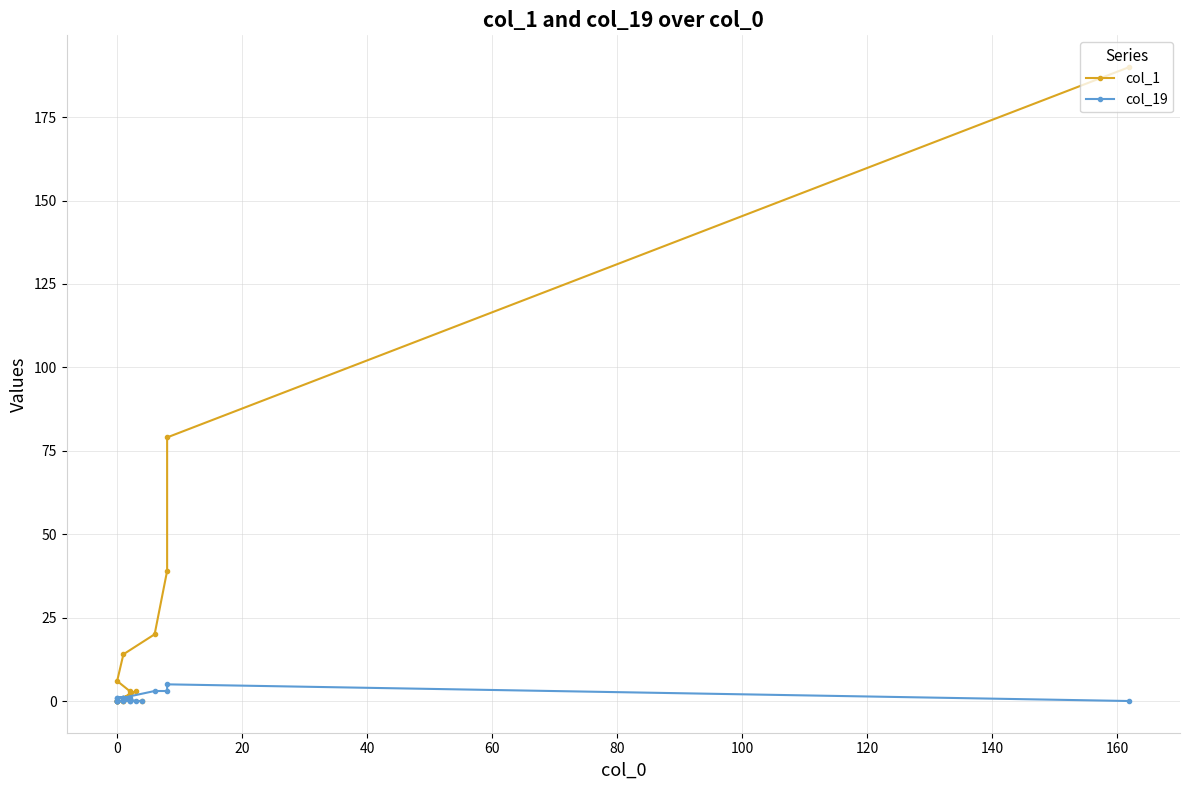

What is the difference between the highest and lowest values at 100?

2